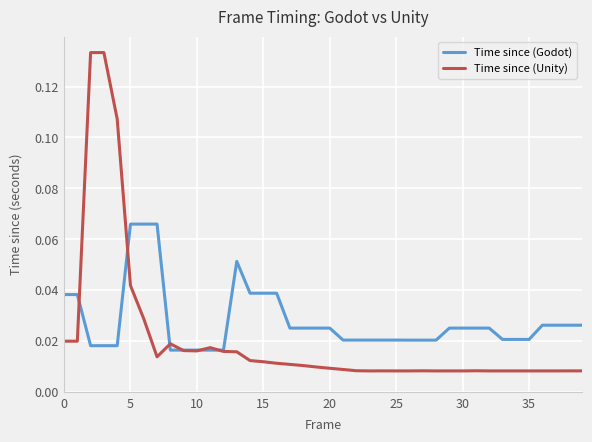

Rank the series by their maximum value, from lowest to highest.

Time since (Godot), Time since (Unity)